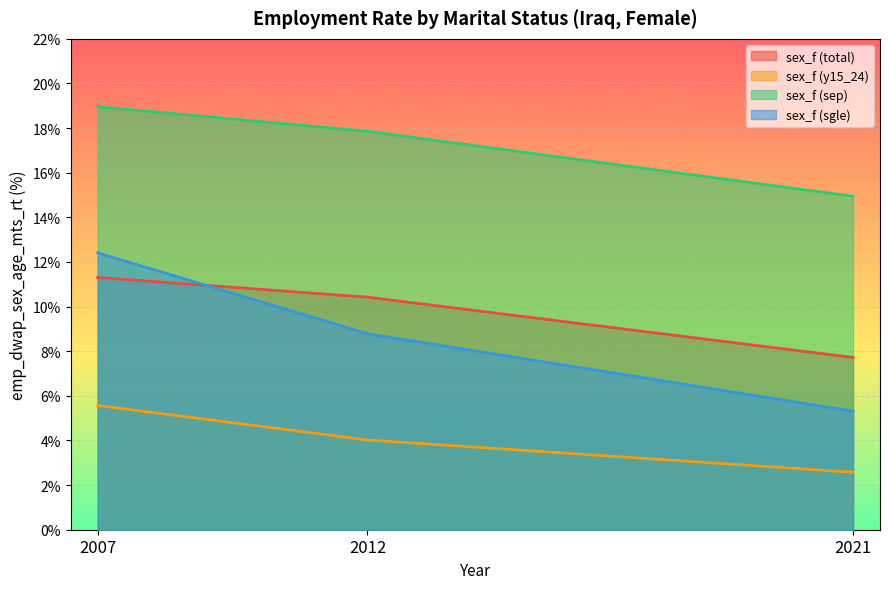

What is the minimum value for sex_f (total)?

7.7